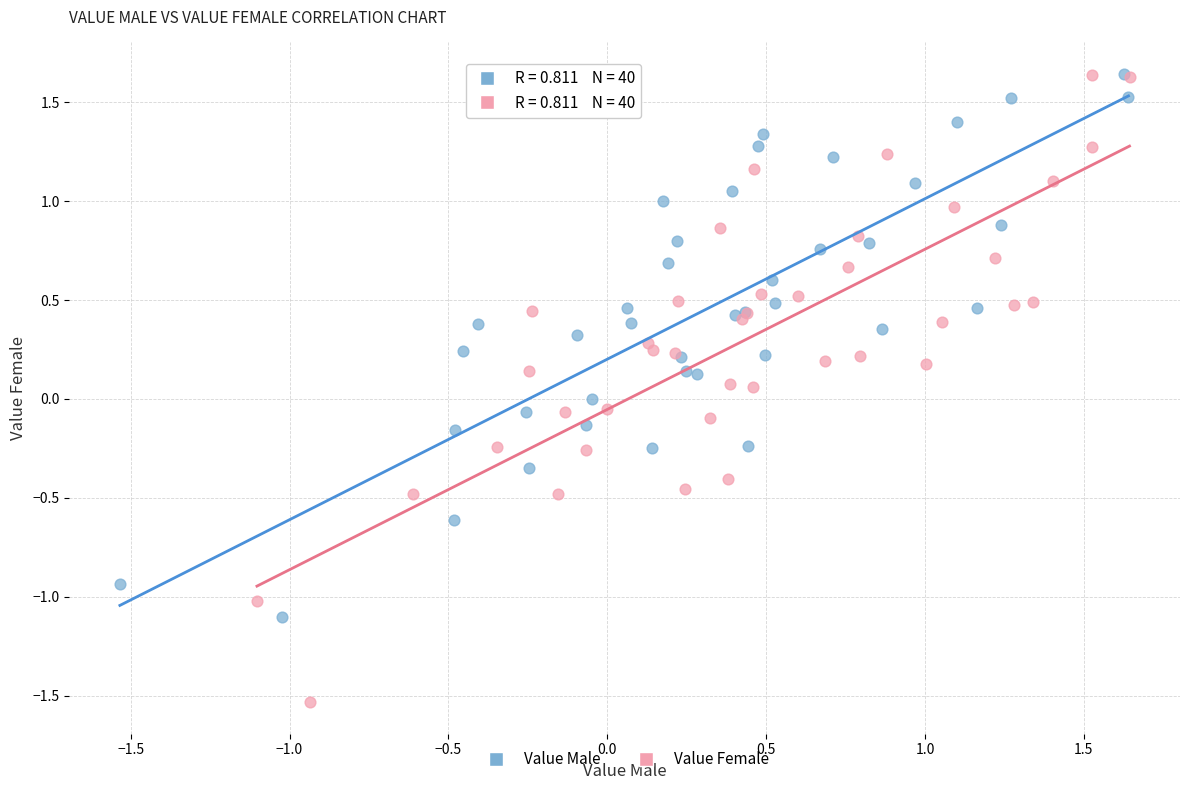

What are all the series names shown in the legend?

Value Male, Value Female